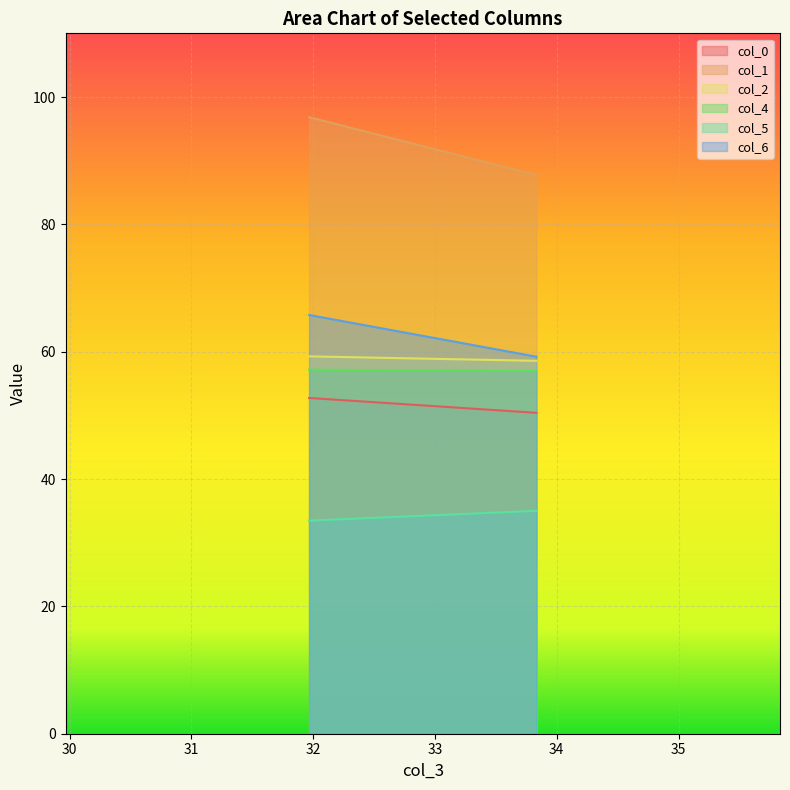

Is the value of col_0 at 33.83333333 greater than the value of col_6 at 33.83333333?

No